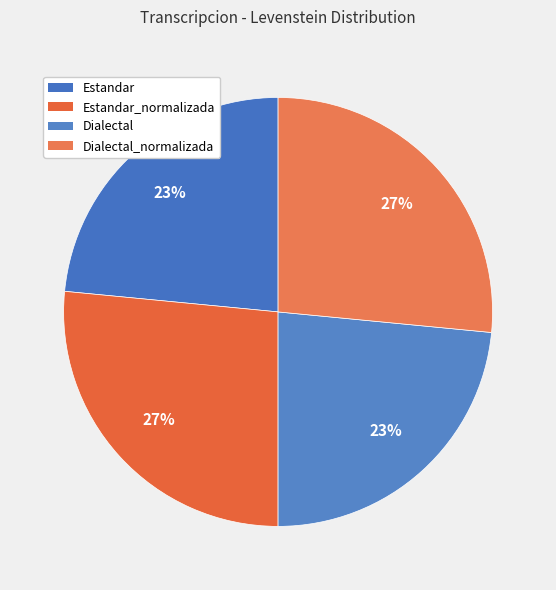

Count the number of slices in the pie.

4